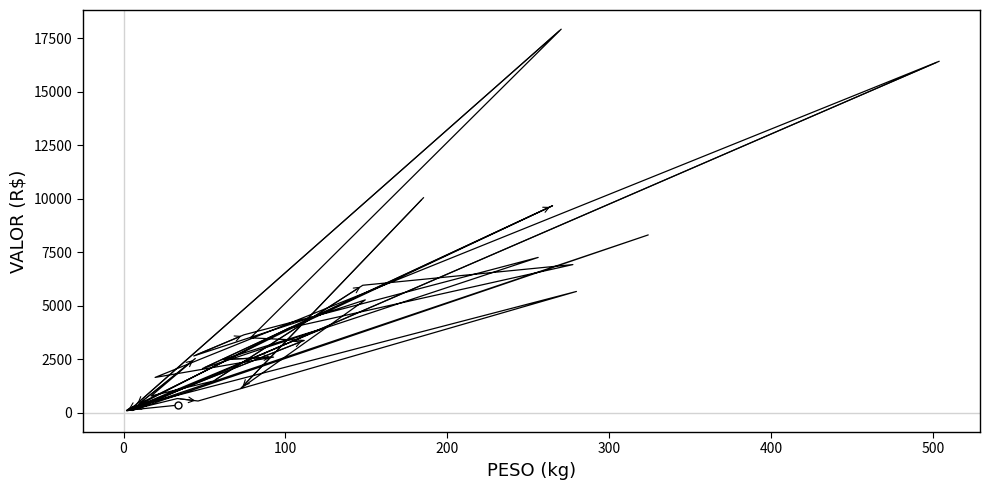

The value at 600 is 6687.1. True or false?

False